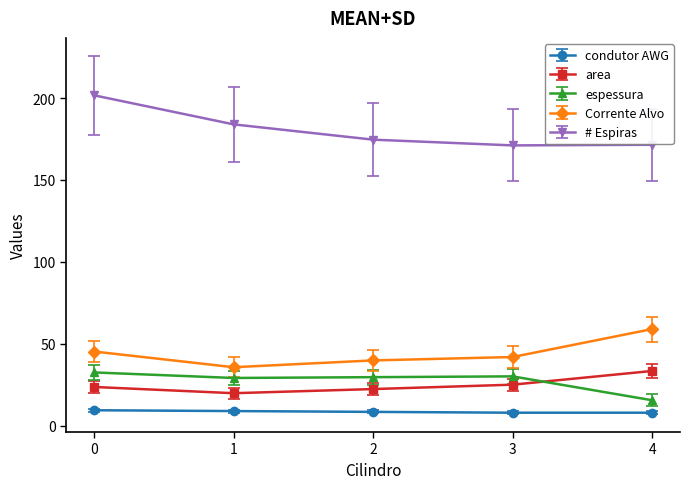

True or false: espessura has a value of 29.7 at 2.

True